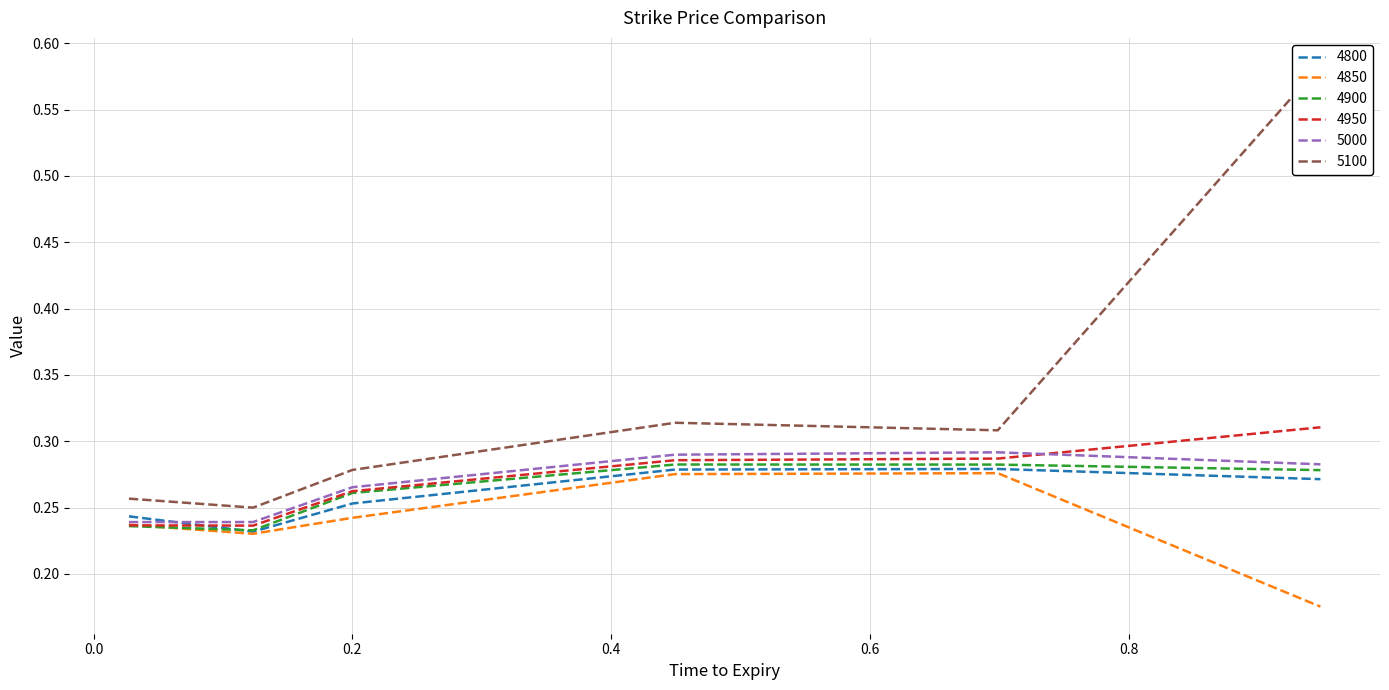

List the labels in order of 4900 value, smallest first.

0.1232876712328767, 0.0273972602739726, 0.2, 0.947945205479452, 0.6986301369863014, 0.4493150684931507